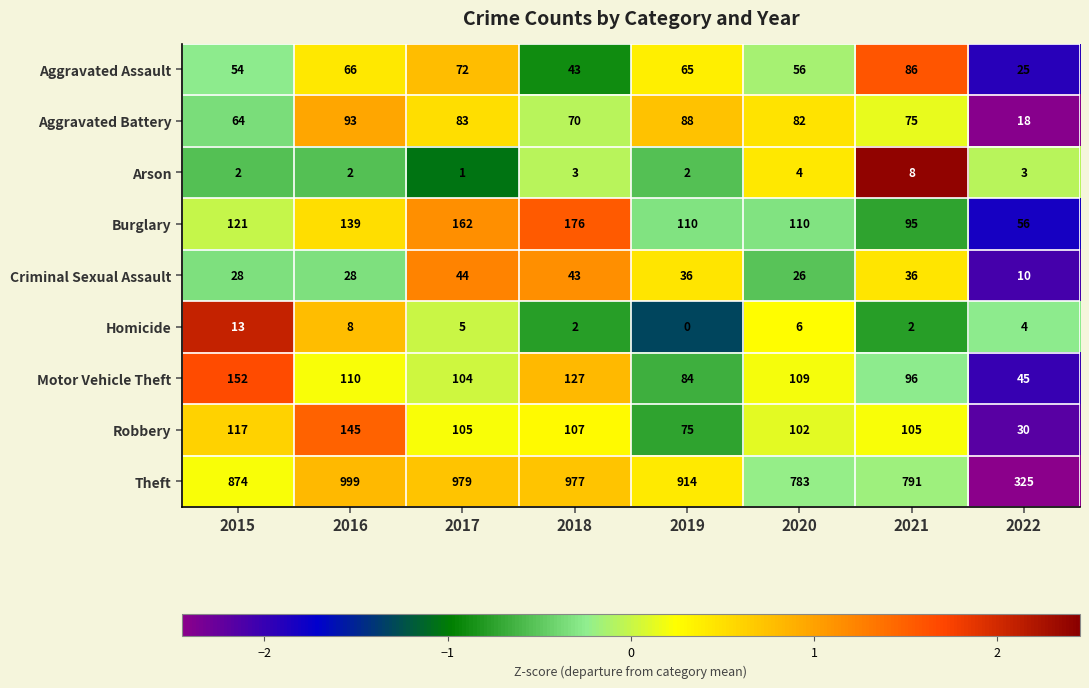

What is the difference between the maximum and second lowest values in the Burglary series?

81